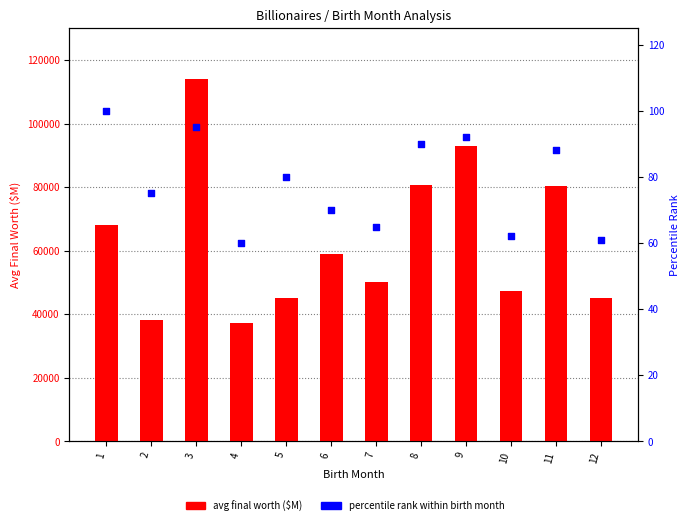

At how many categories does at least one series exceed 59098?

5